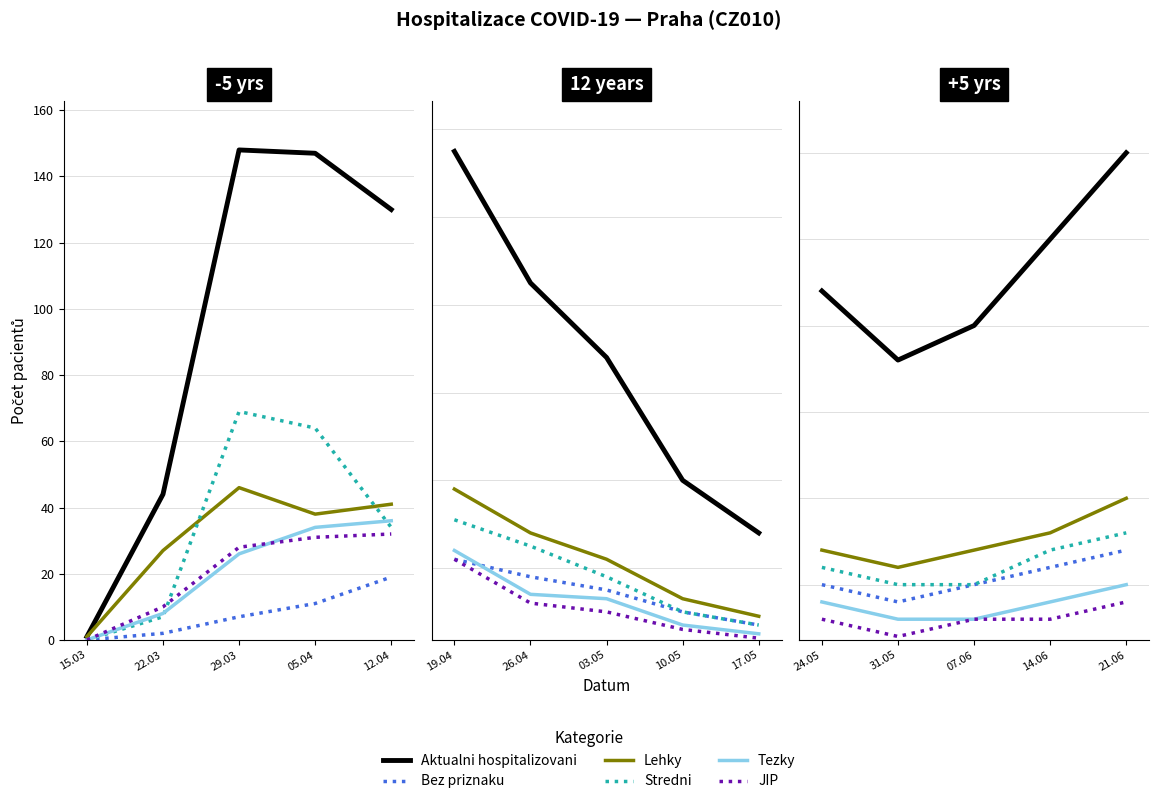

True or false: Stredni and Bez priznaku intersect in this chart.

False